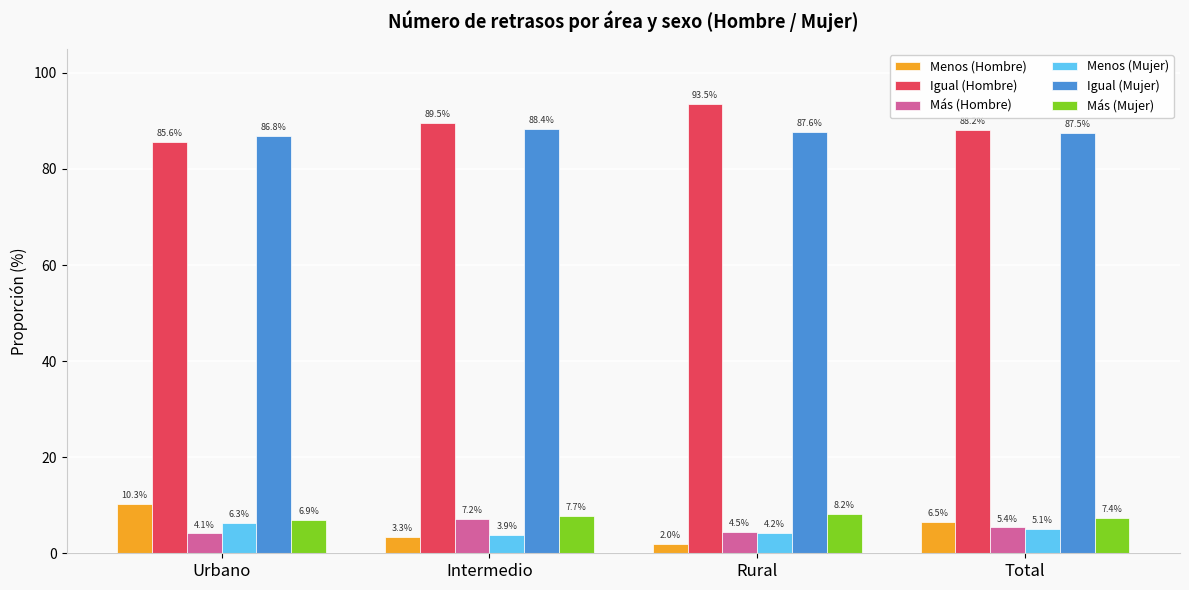

How many data points in Más (Hombre) are less than 5?

2